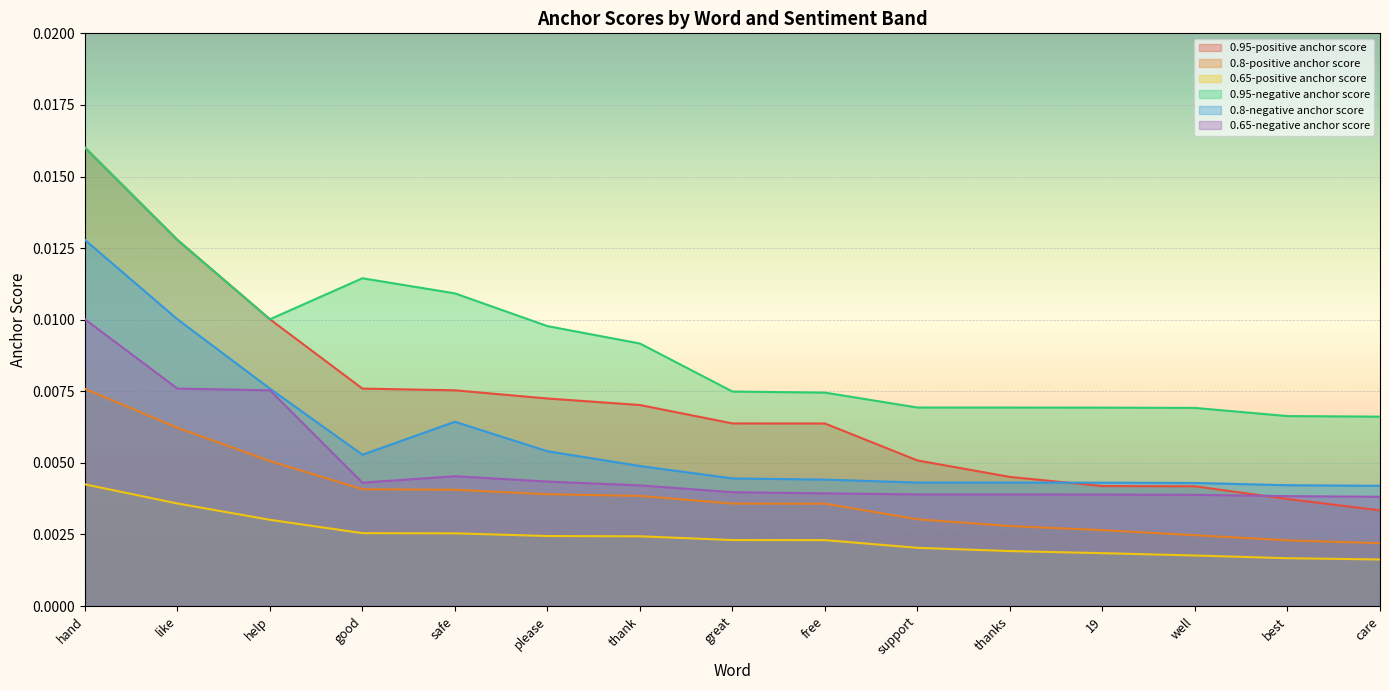

The 0.65-negative anchor score series shows 0.0 at well. True or false?

True